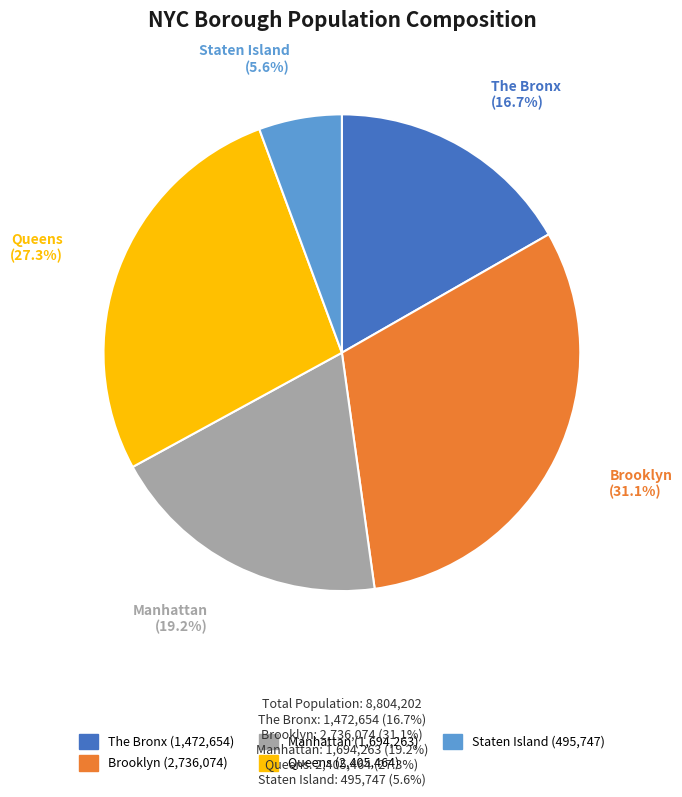

How many slices are in this pie chart?

5